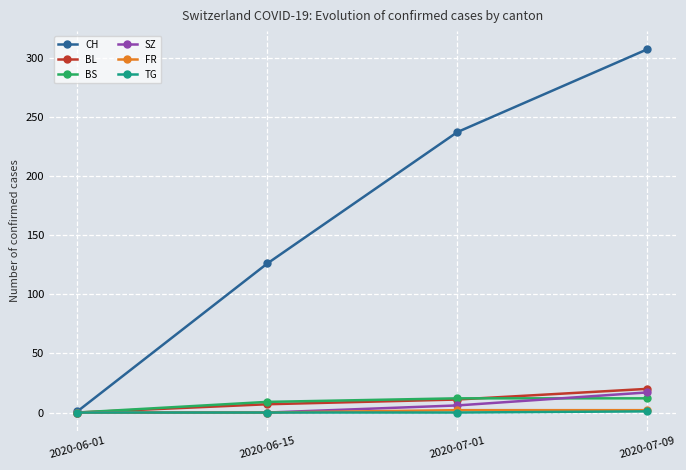

True or false: BL has a value of 7 at 2020-06-15.

True